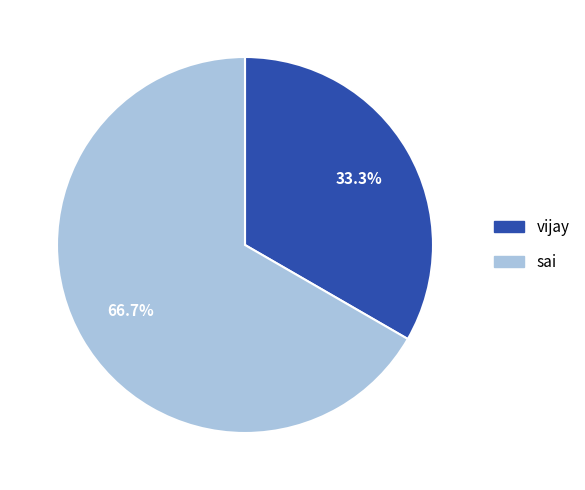

Is there any slice that represents more than half of the pie?

Yes